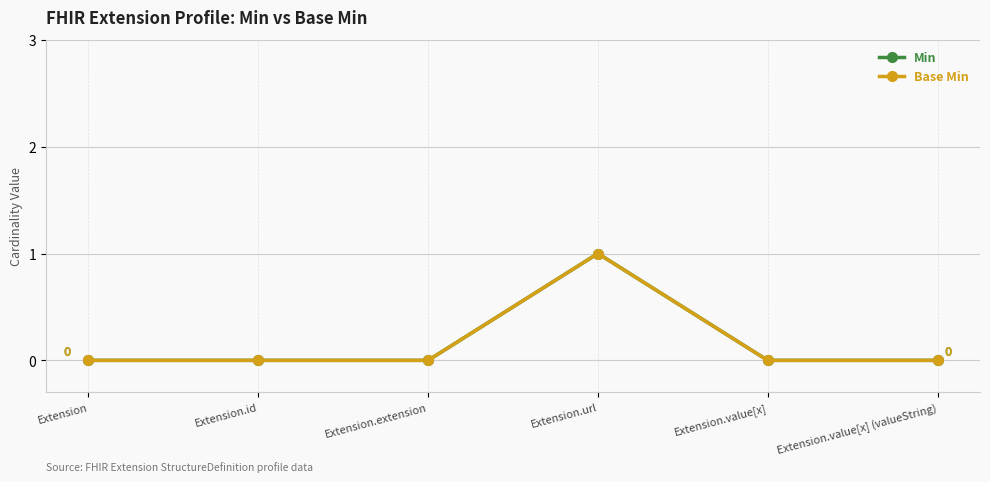

What is the difference between the Min values at Extension.url and Extension.value[x] (valueString)?

1